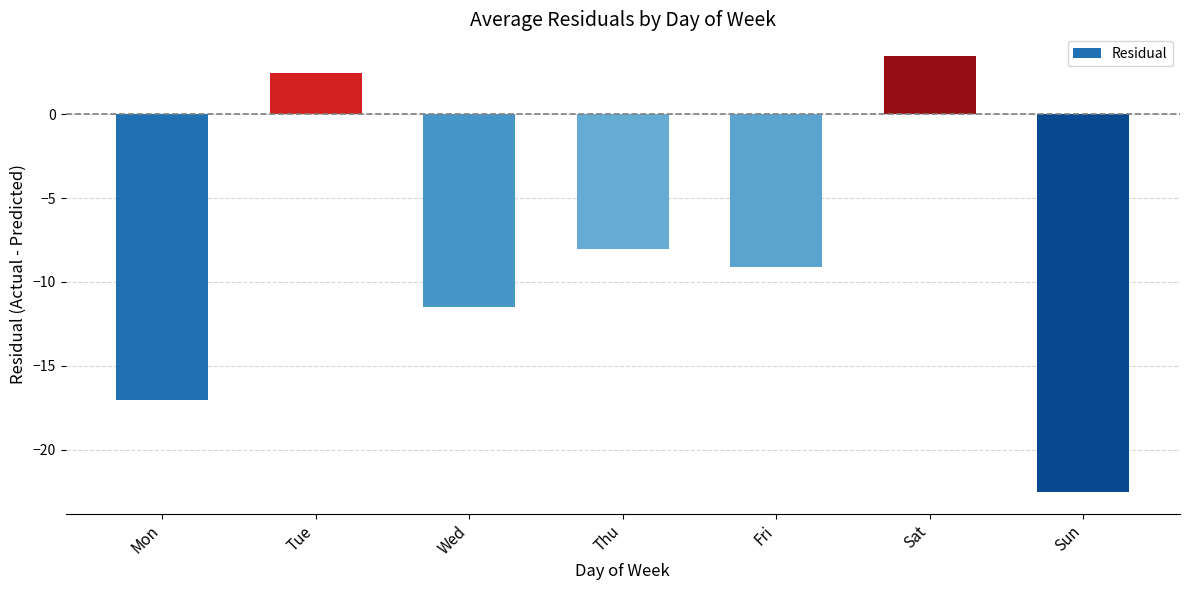

Rank the categories by value from highest to lowest.

Sat, Tue, Thu, Fri, Wed, Mon, Sun